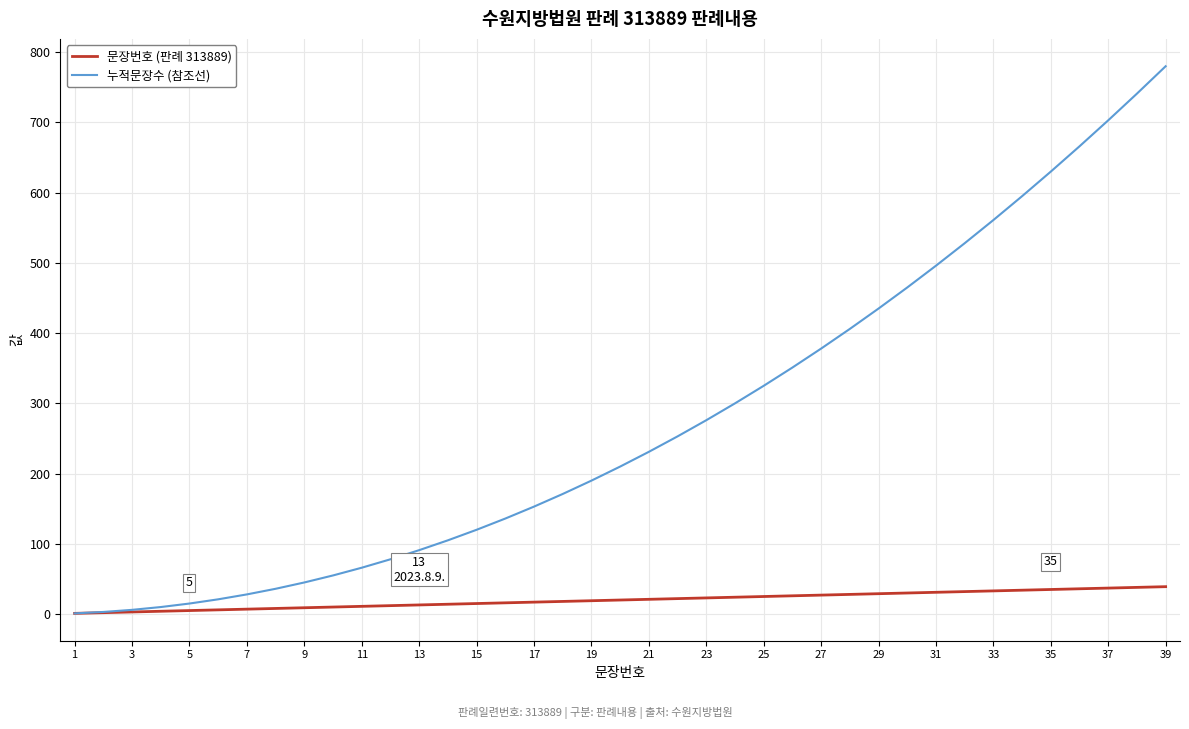

Rank the series by their average value, from highest to lowest.

누적문장수 (참조선), 문장번호 (판례 313889)